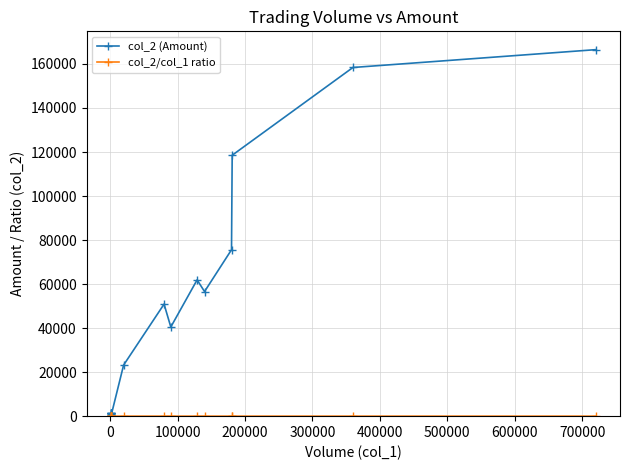

What is the average value of the col_2 (Amount) series?

50582.7